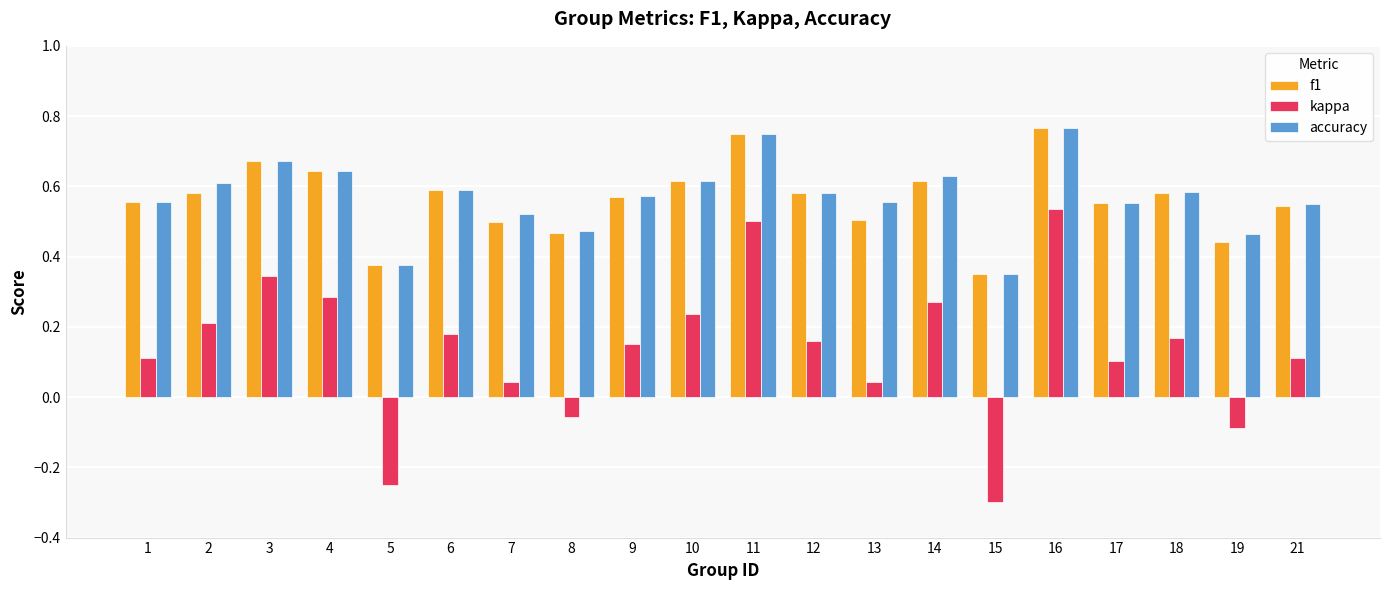

Does the chart contain stacked bars?

No